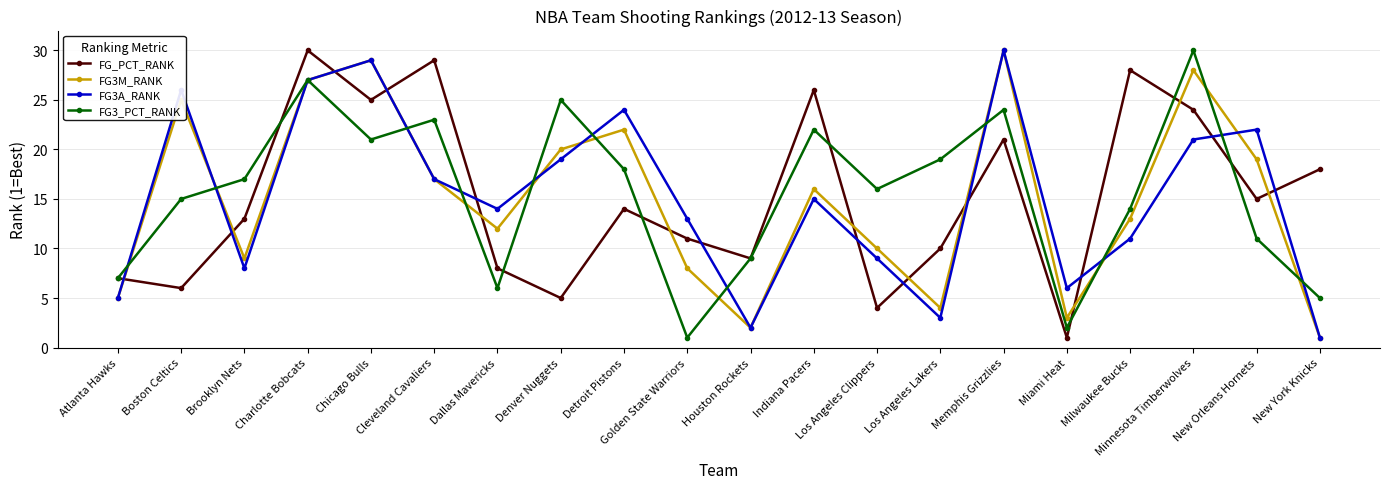

What are all the series names shown in the legend?

FG_PCT_RANK, FG3M_RANK, FG3A_RANK, FG3_PCT_RANK